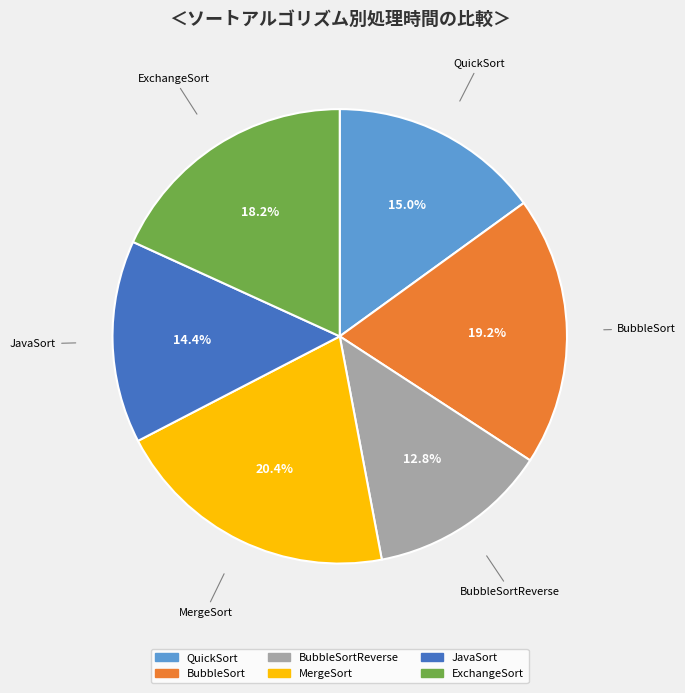

Is there a majority slice in this chart?

No